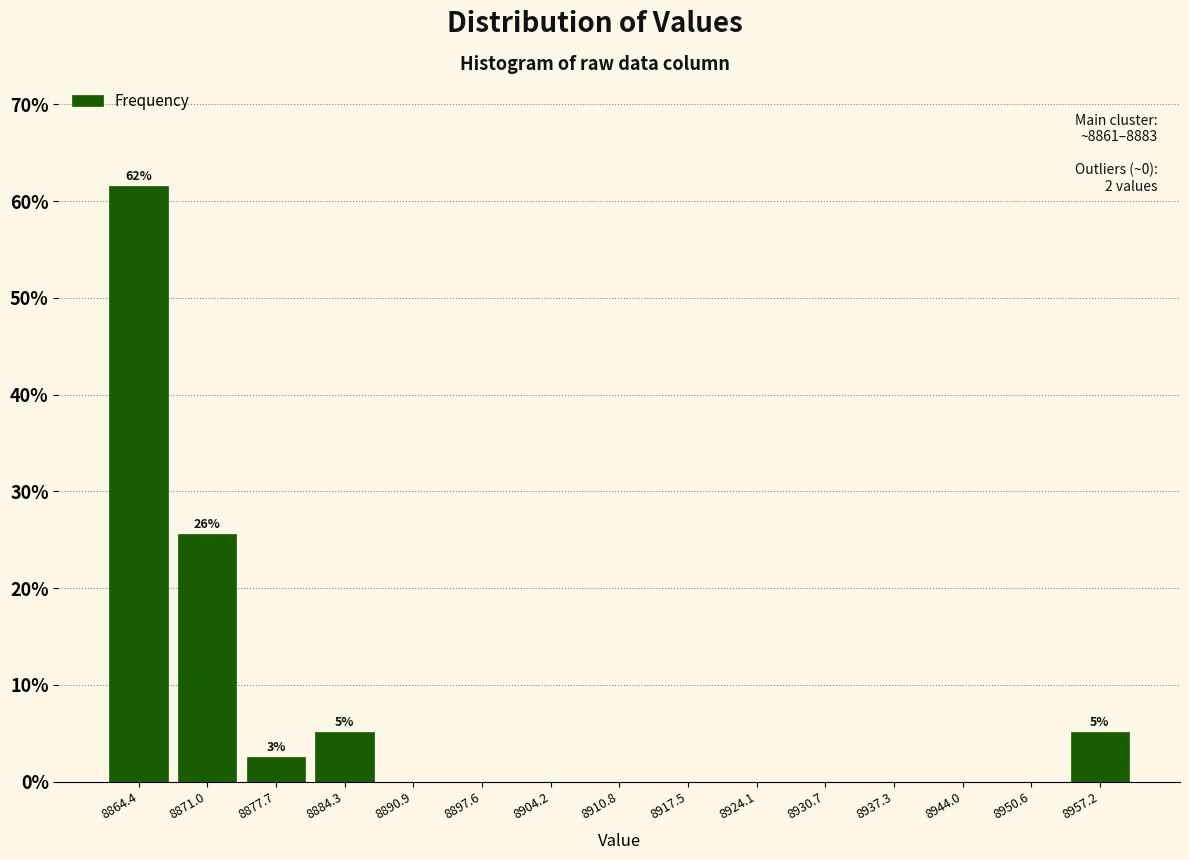

Which range on the x-axis has the tallest bar?

8861 to 8868